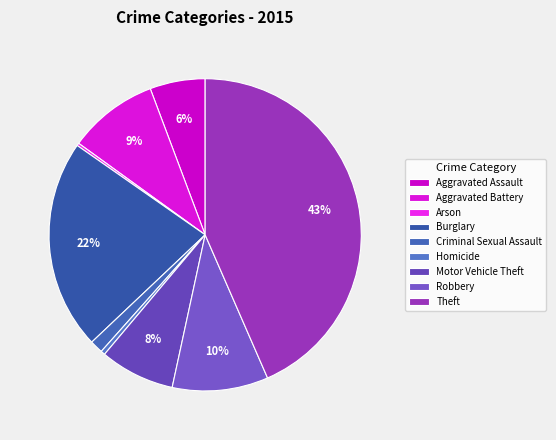

Does Robbery account for over 50% of the chart?

No